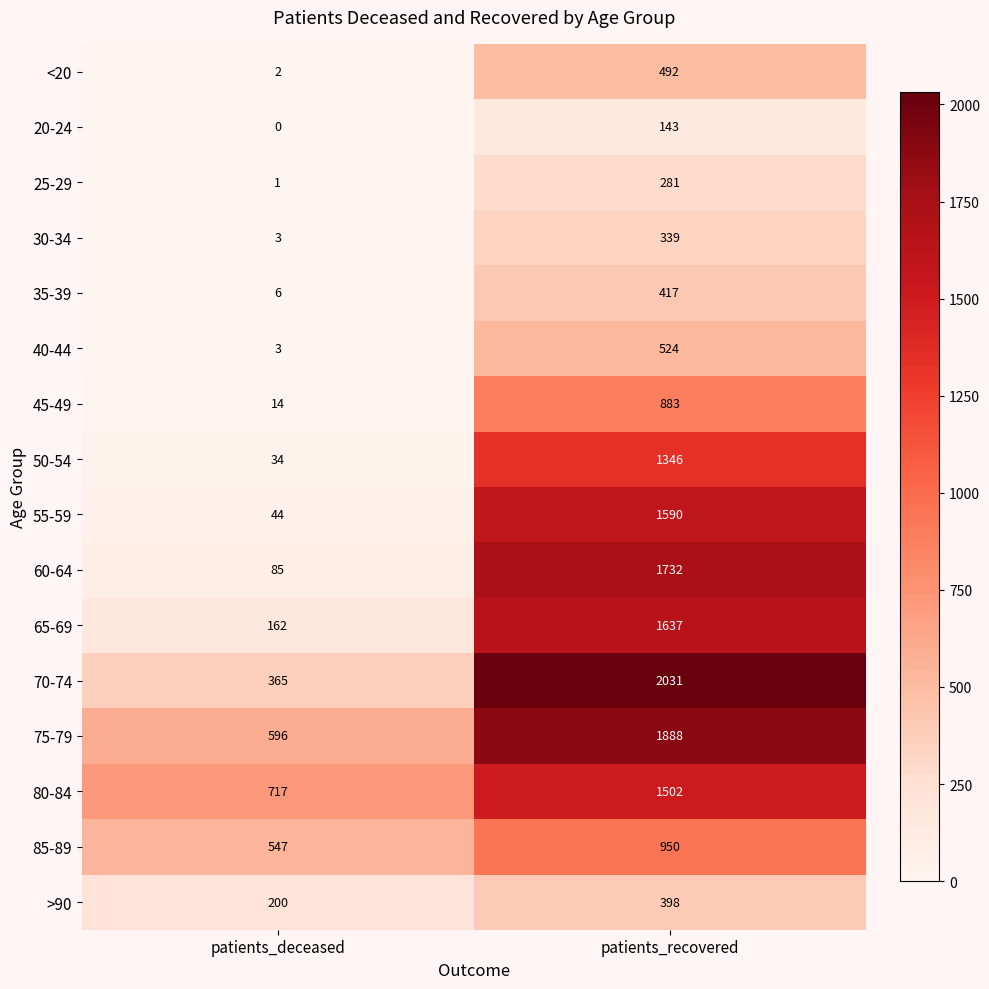

Is it true that 35-39 equals 4 at patients_deceased?

False